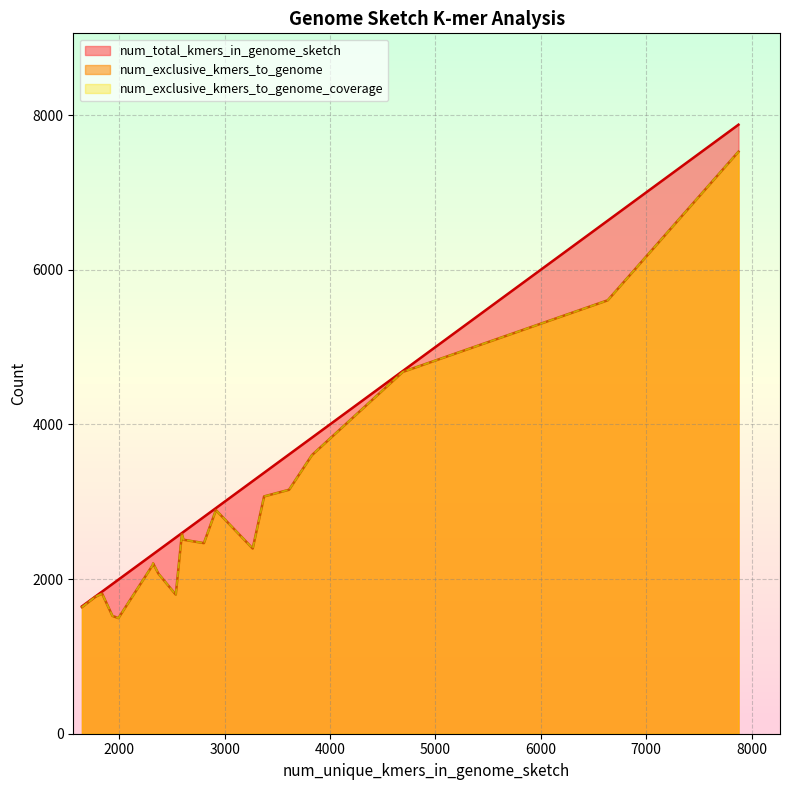

Is it true that num_exclusive_kmers_to_genome_coverage equals 2583 at 2595?

True